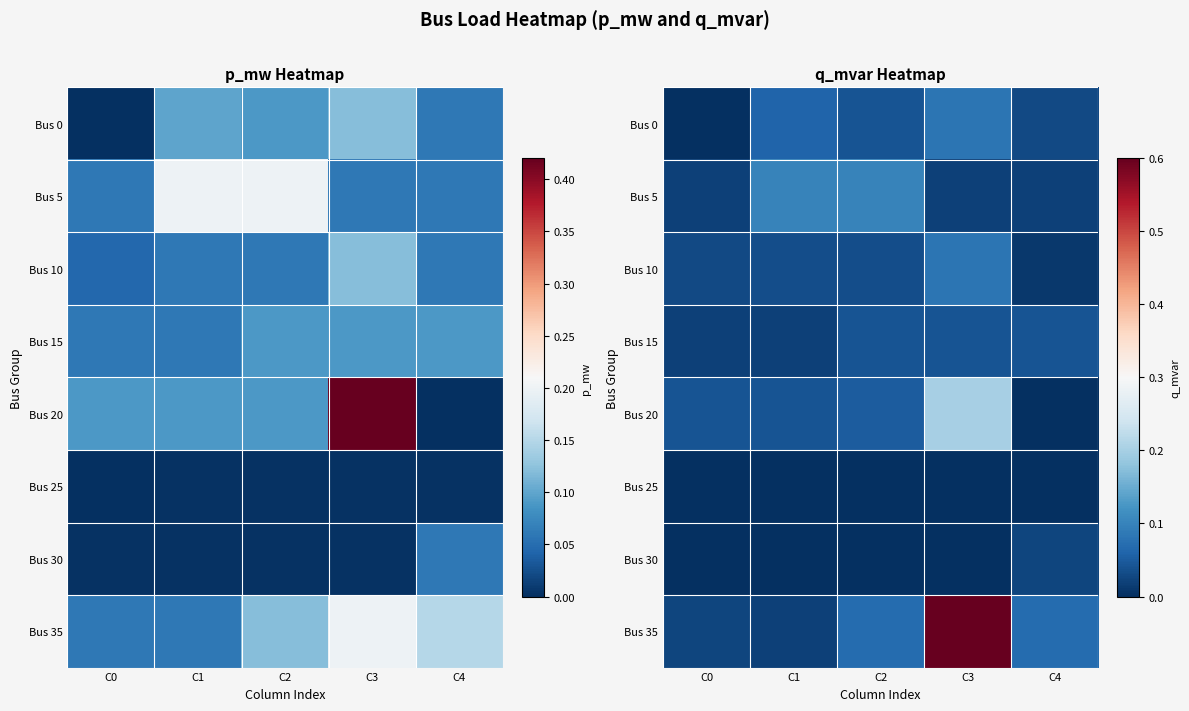

Rank the categories by Bus 30 value from highest to lowest.

C4, C0, C1, C2, C3